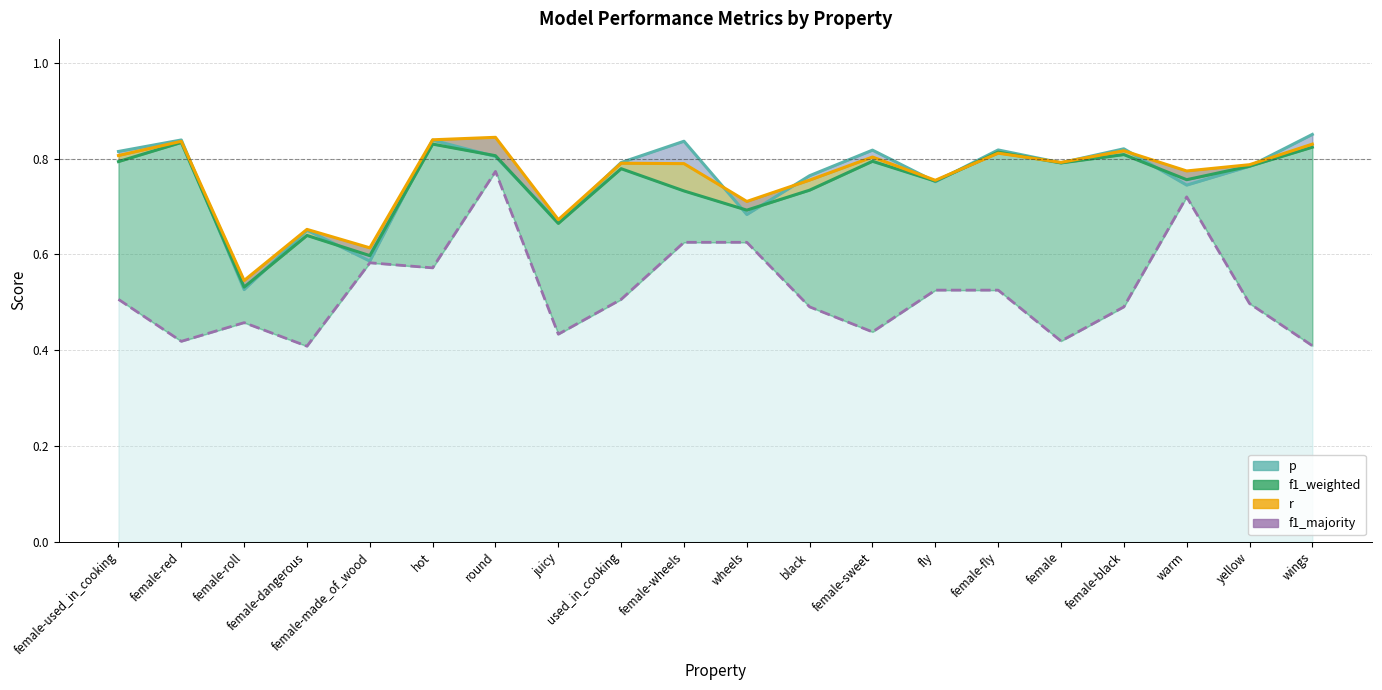

What value does the r (line) series have at black?

0.8